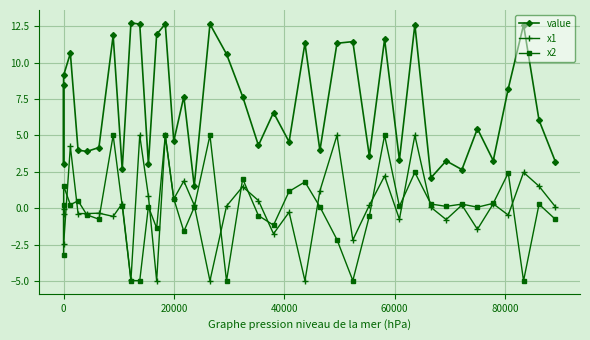

Which series has the largest total across all categories?

value